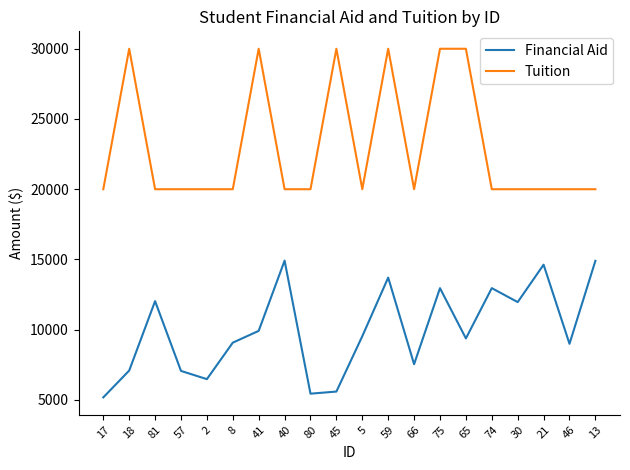

Where is Financial Aid nearest to the value 10048?

41